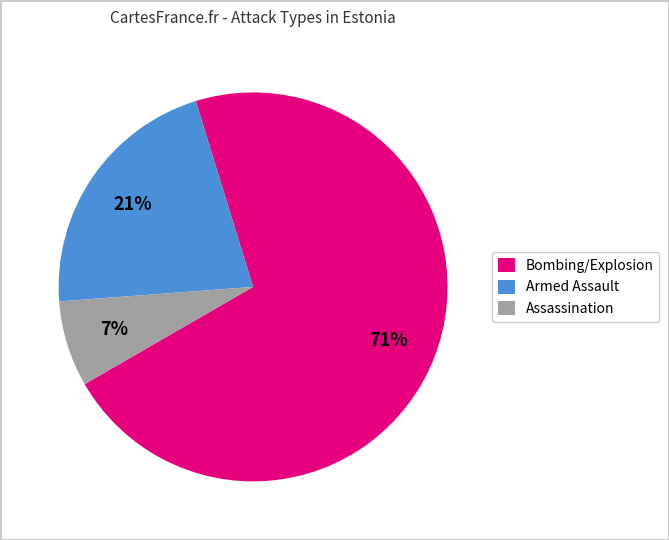

Which has a higher value, Armed Assault or Assassination?

Armed Assault